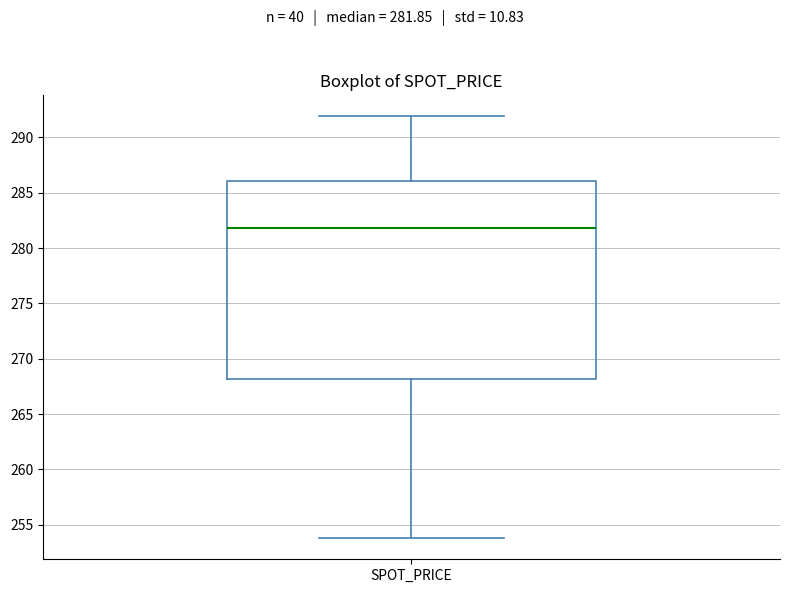

Where does the upper whisker of the box for SPOT_PRICE end on the y-axis? The values are not printed on the chart, so give them approximately, as read against the axis.

292